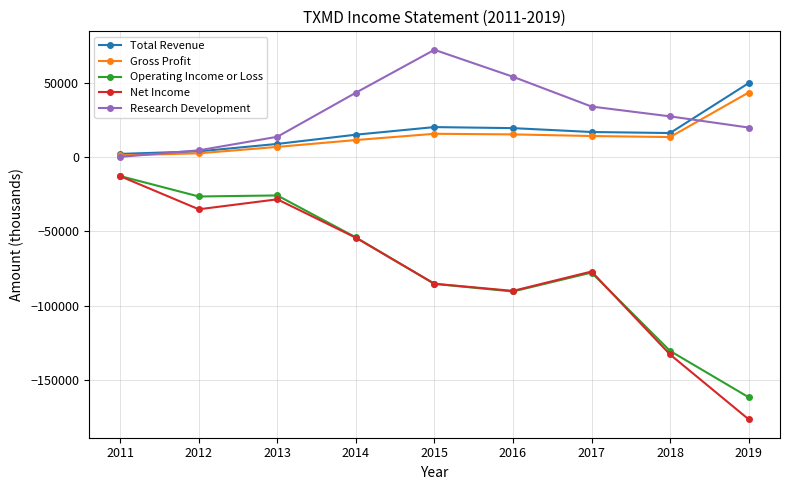

Which series has the largest total across all categories?

Research Development